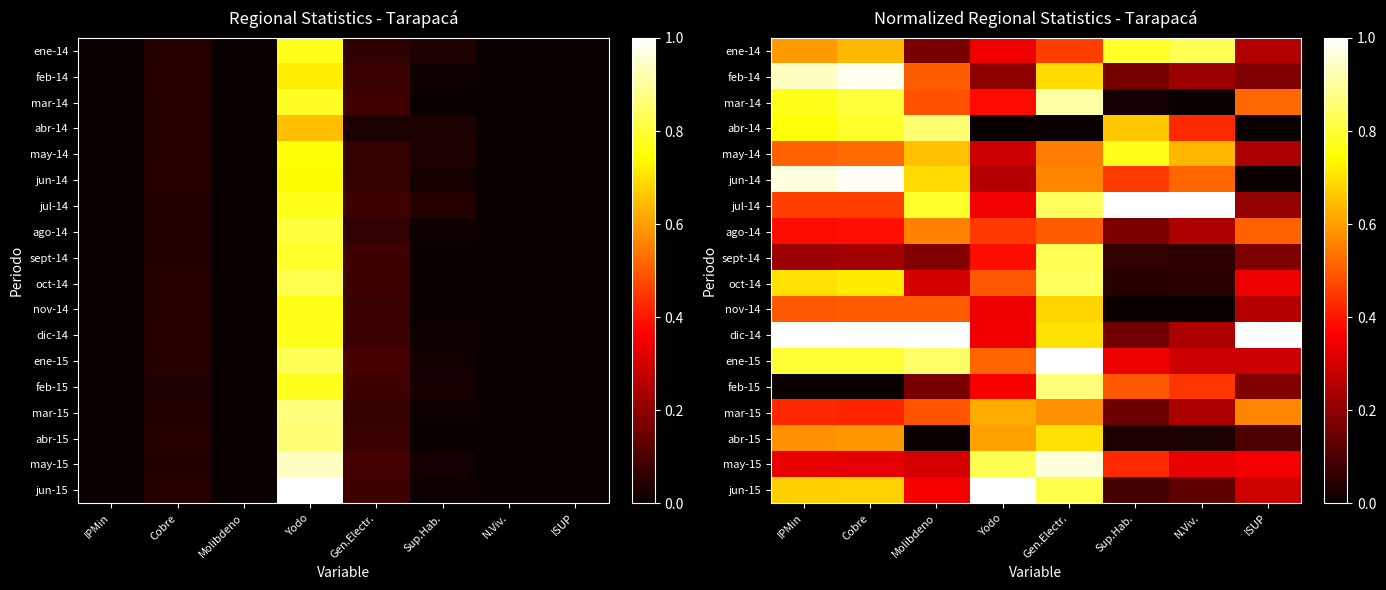

Is the value of may-15 at Molibdeno greater than the value of mar-15 at Molibdeno?

No